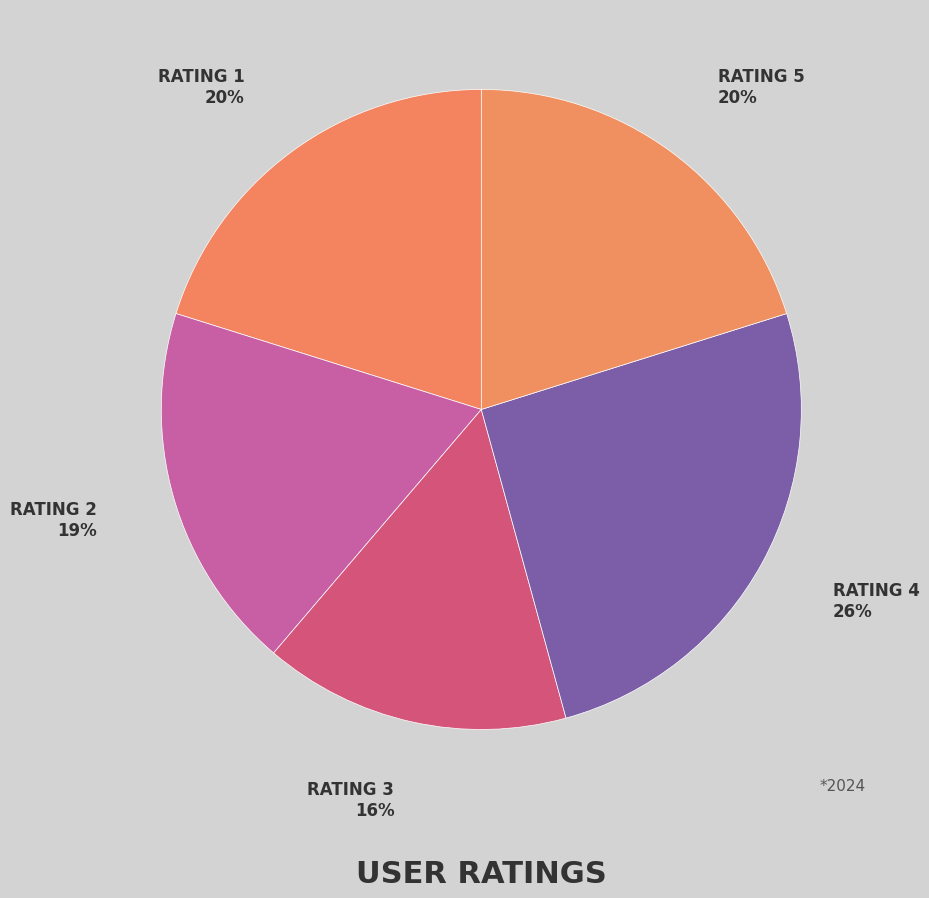

How many slices are in this pie chart?

5